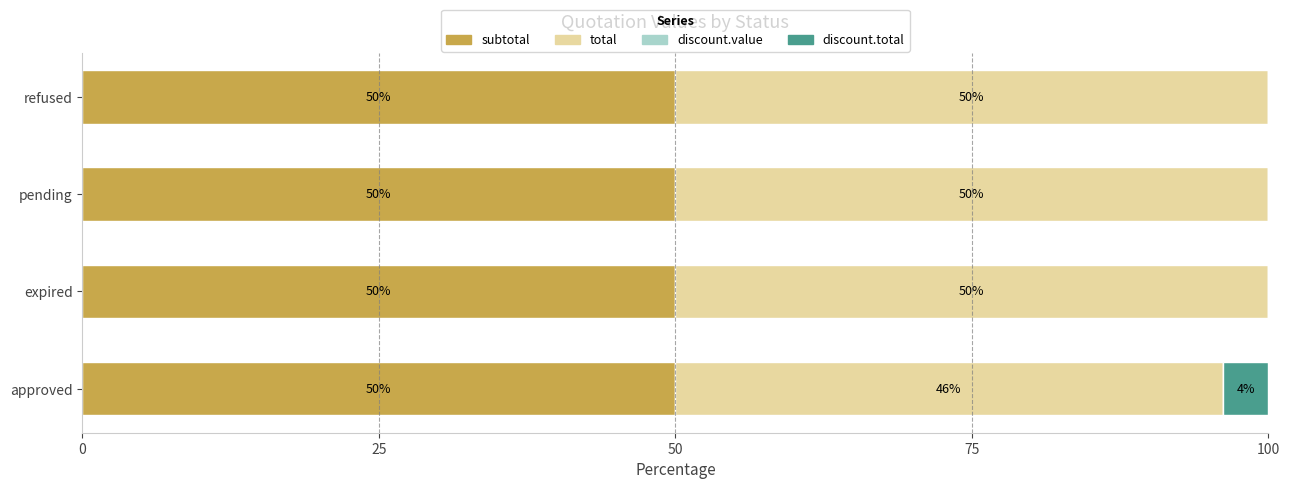

How many series are shown in this chart?

4